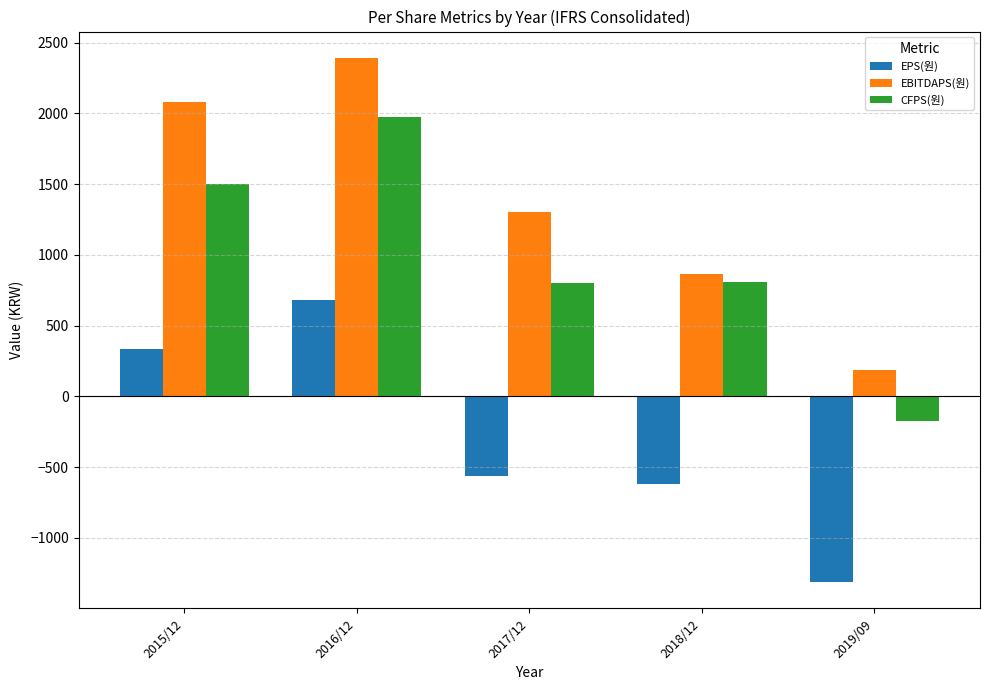

What is the spread (max minus min) of values at 2017/12?

1864